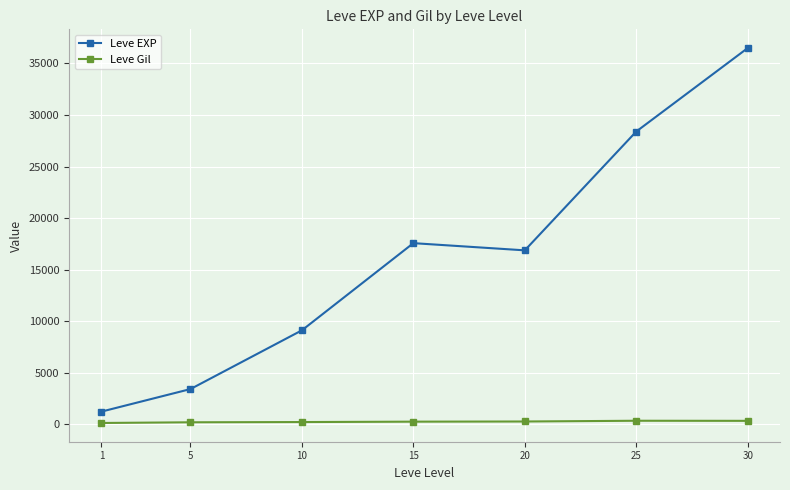

Rank the series by their maximum value, from highest to lowest.

Leve EXP, Leve Gil